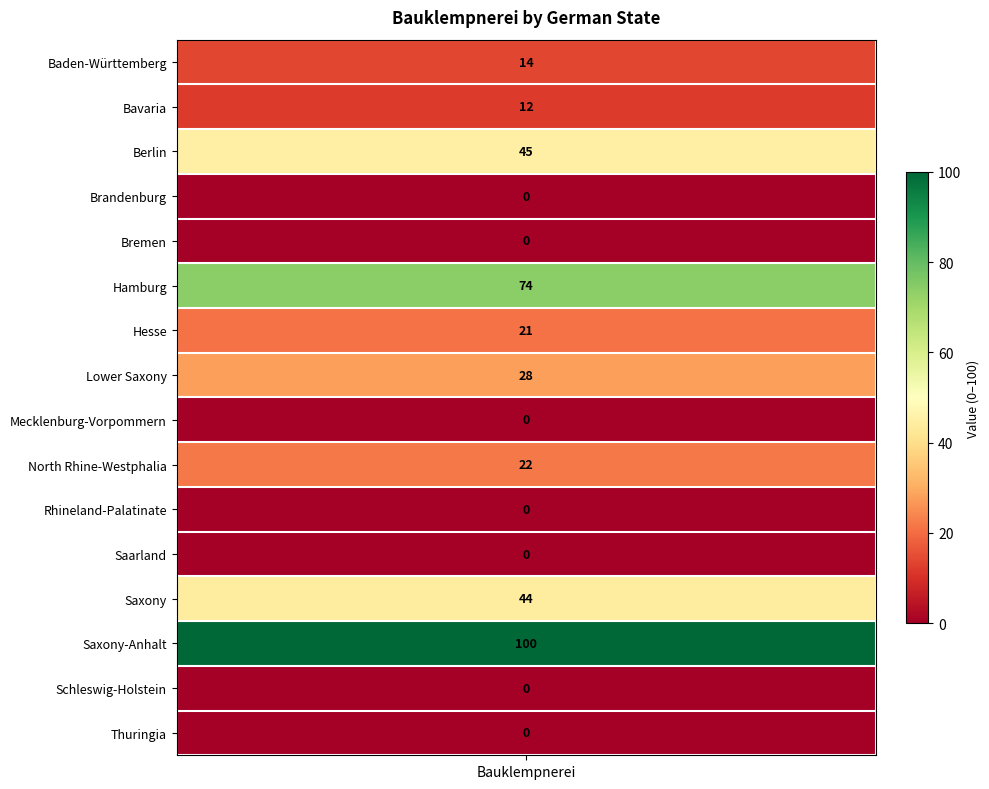

What is the change in value from Baden-Württemberg to Bavaria?

-2